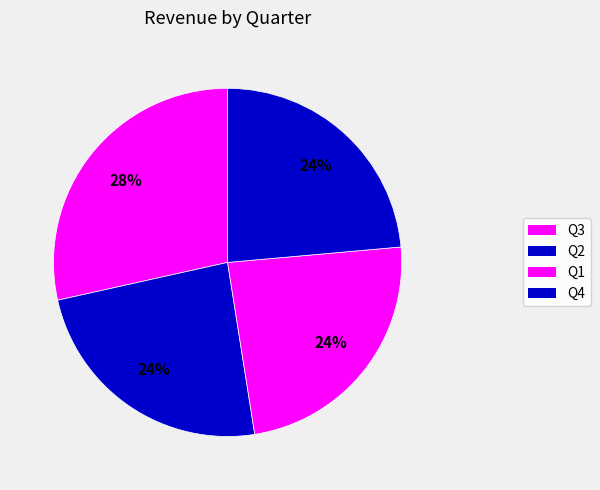

How many slices are in this pie chart?

4